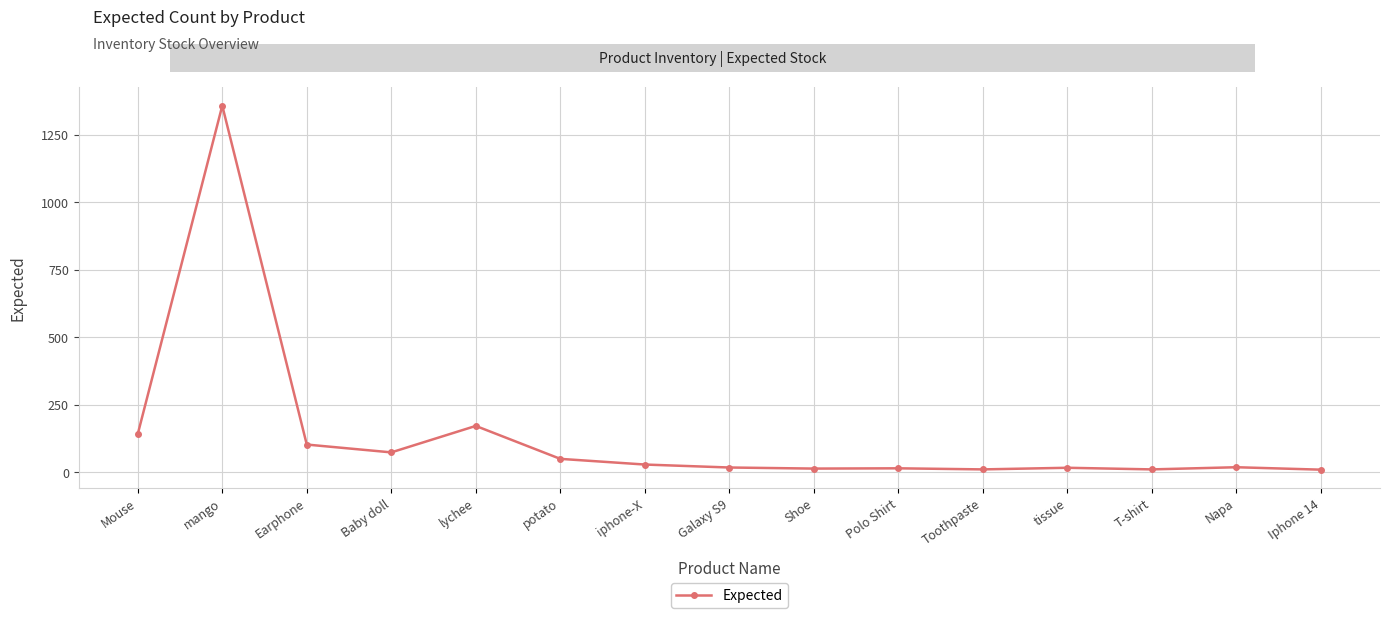

Between Baby doll and Galaxy S9, which is larger?

Baby doll